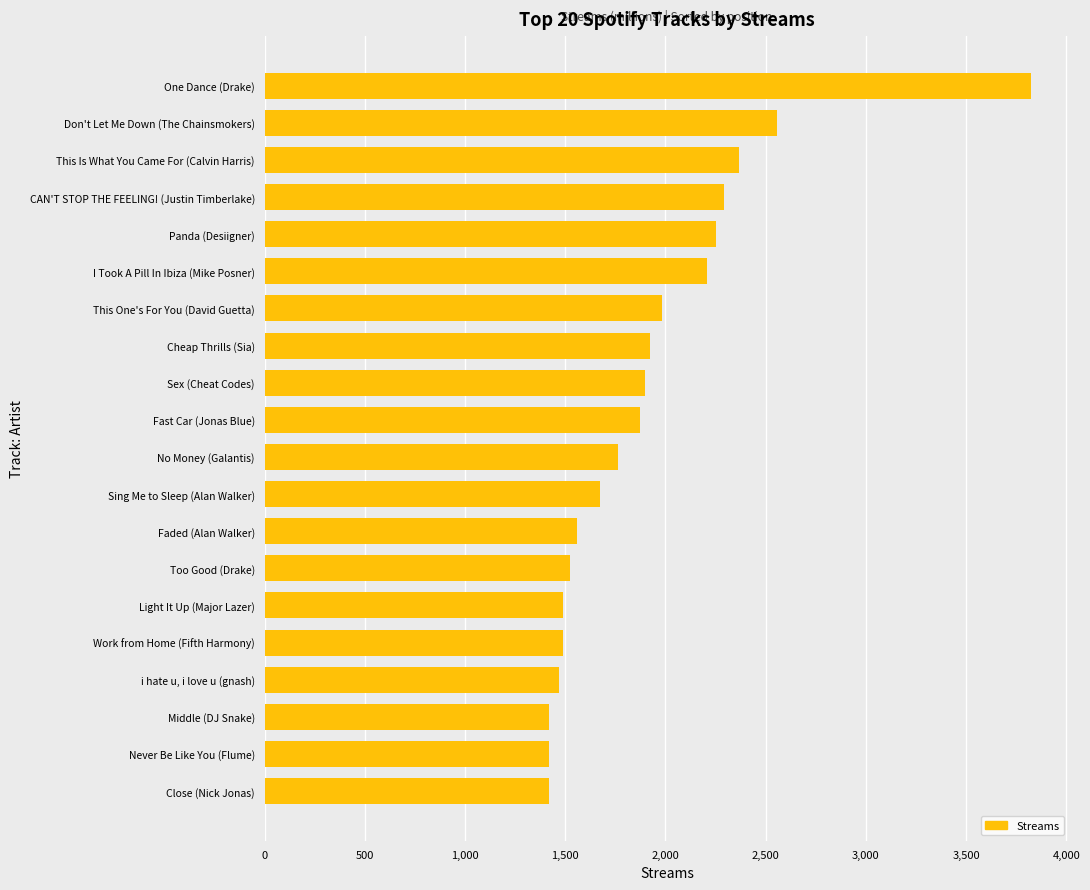

The value at Close (Nick Jonas) is 2027. True or false?

False